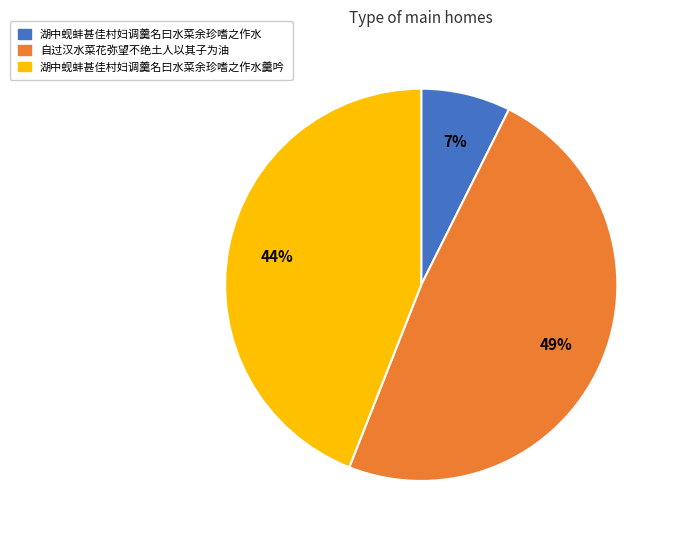

True or false: 湖中蚬蚌甚佳村妇调羹名曰水菜余珍嗜之作水 accounts for 18% of the total.

False